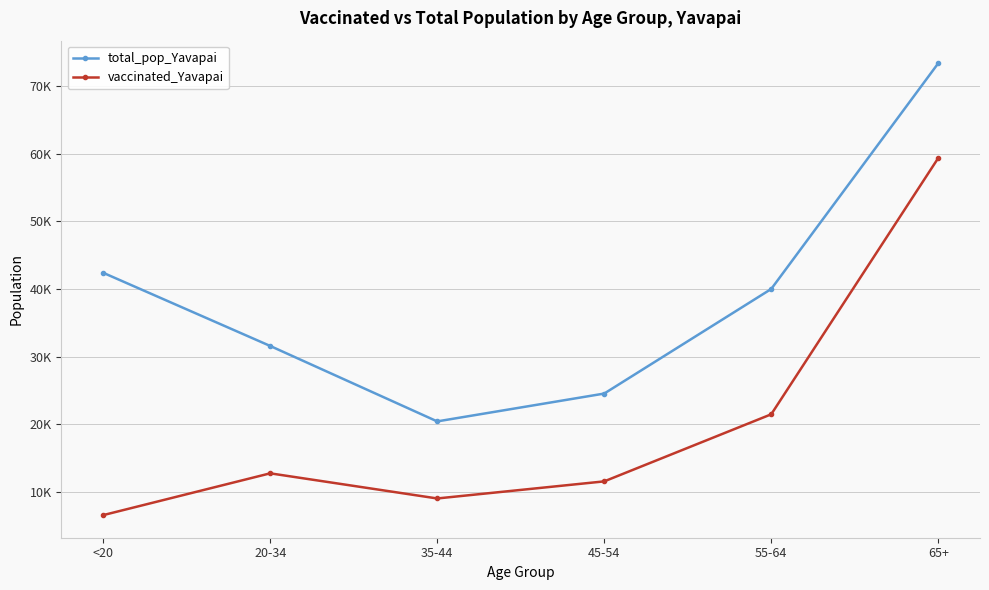

True or false: total_pop_Yavapai and vaccinated_Yavapai intersect in this chart.

False